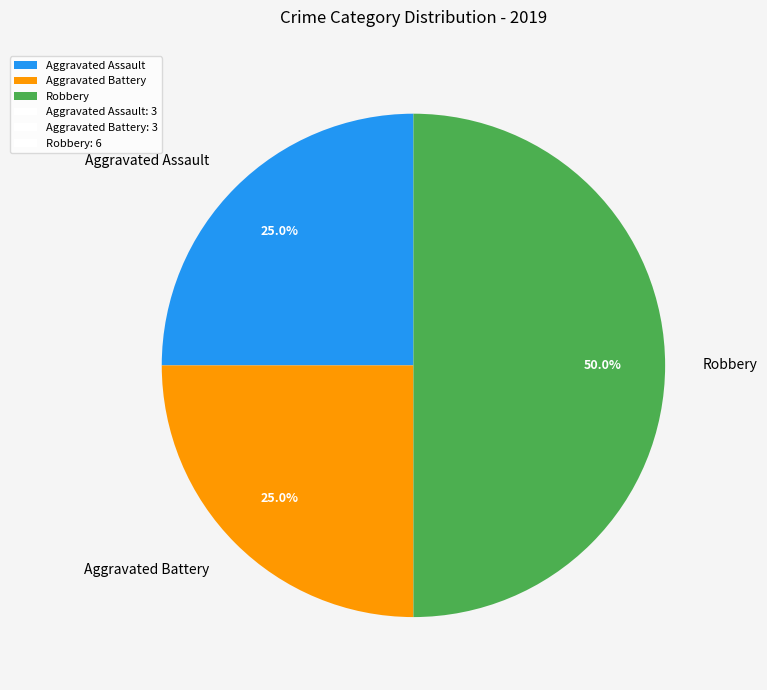

What is the ratio of the value at Robbery to the value at Aggravated Assault?

2.0